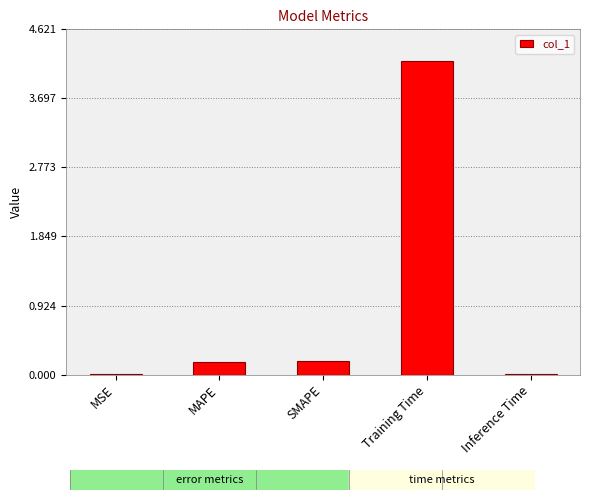

Are the bars grouped side by side (vs. stacked)?

No